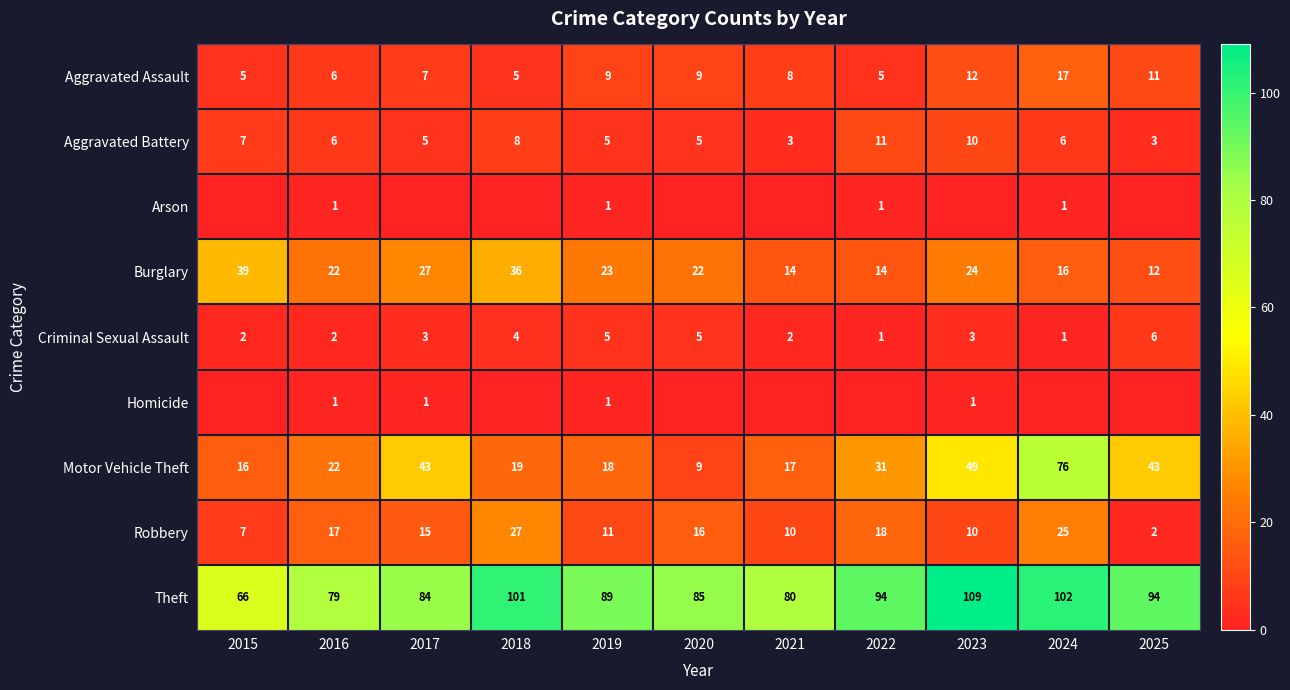

At which category is the sum across all series the highest?

2024